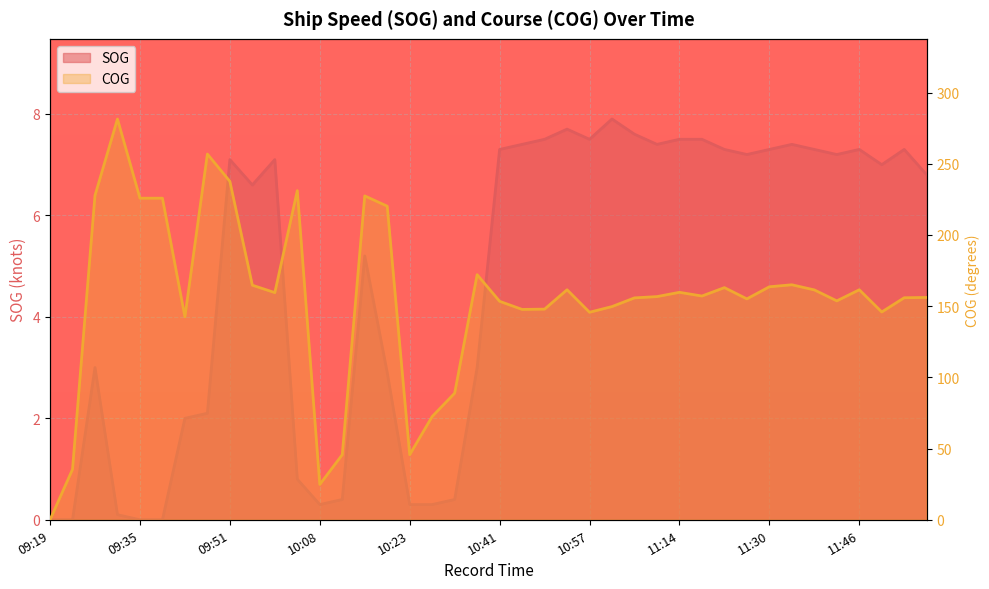

True or false: SOG and COG cross at least once.

False